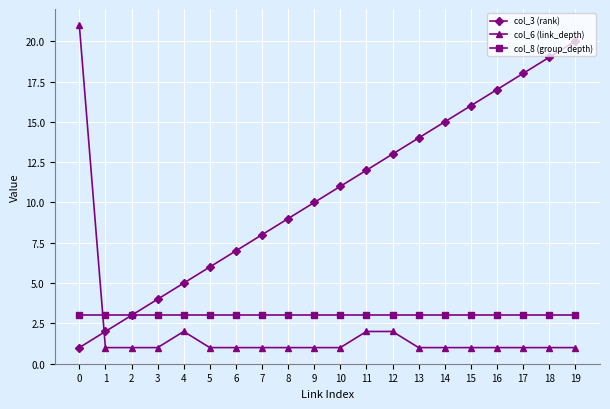

What is the maximum value for col_3 (rank)?

20